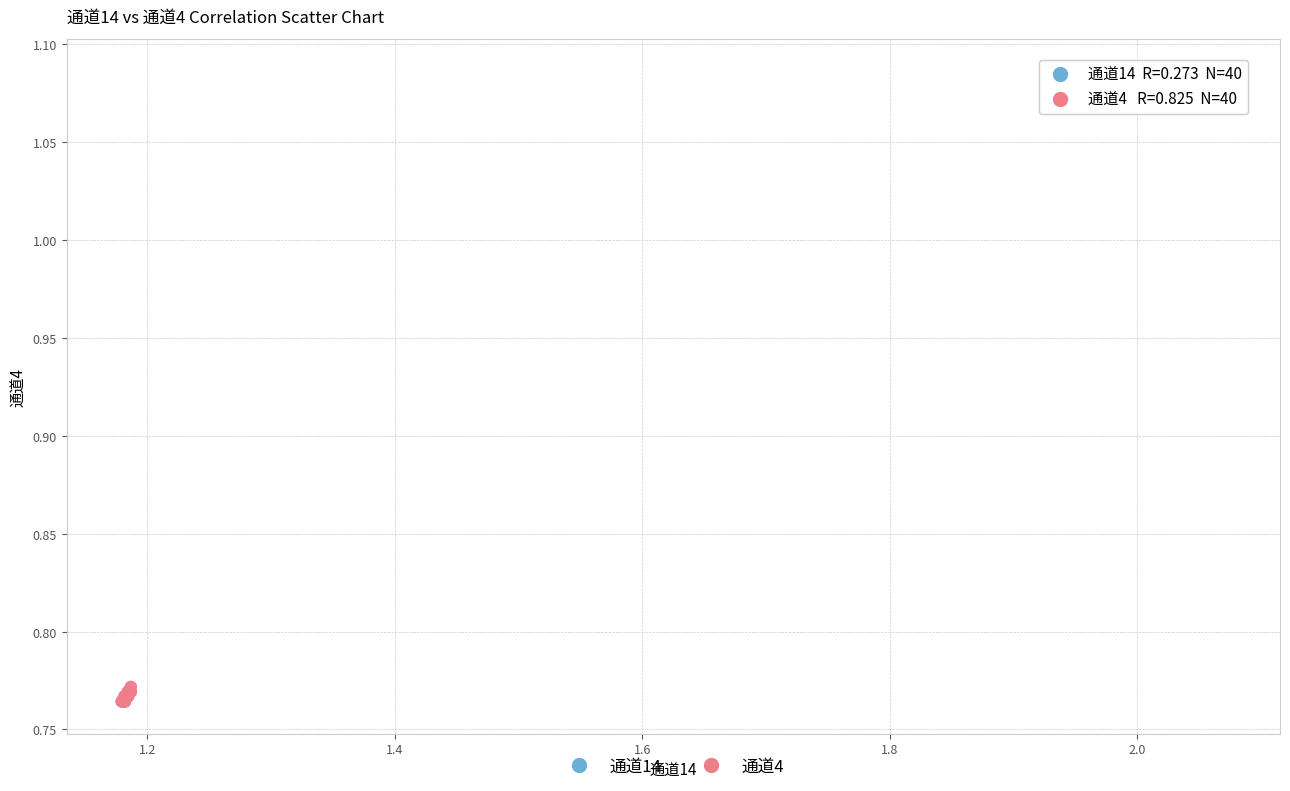

Which series has the widest spread of Y values?

通道4